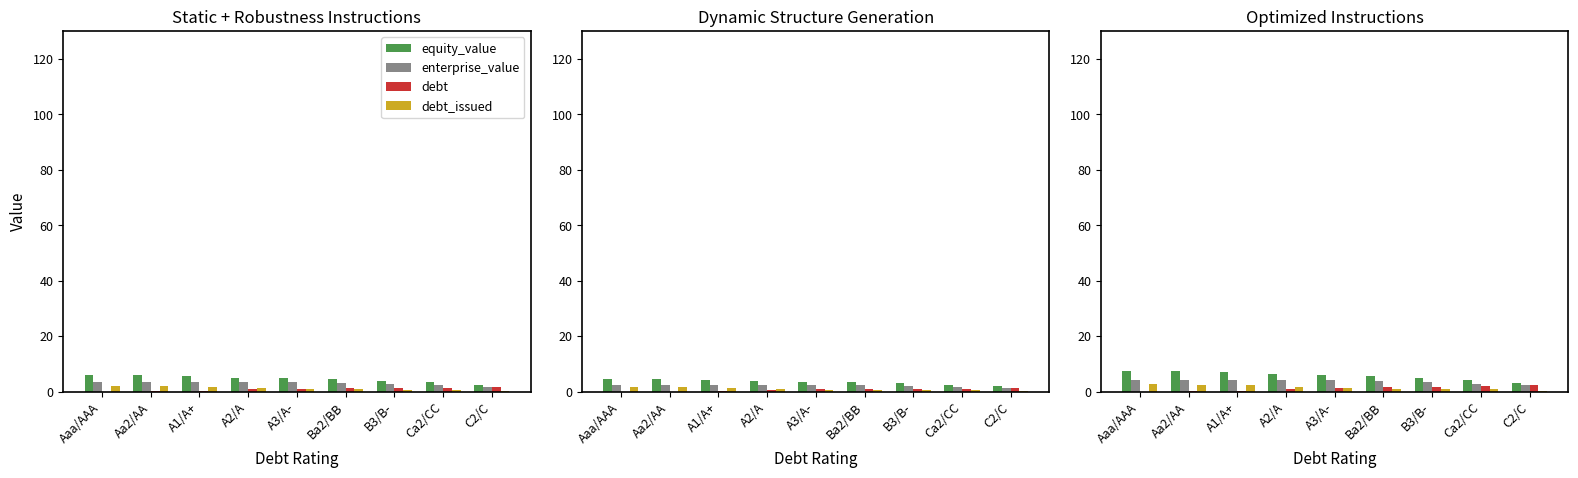

What position from the left is A3/A-?

5